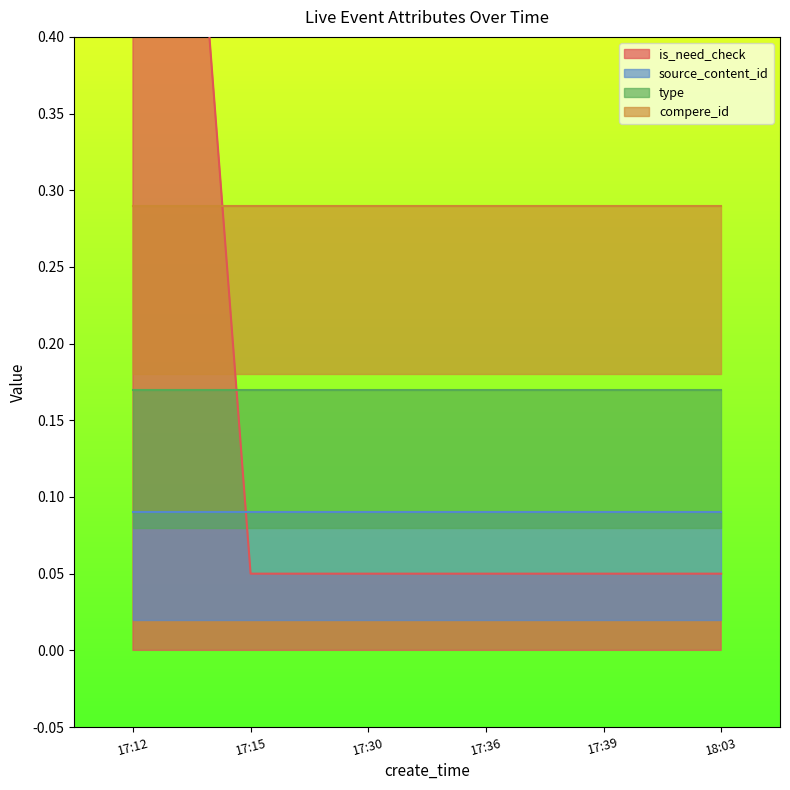

What is the label of the 3rd point from the right?

17:36